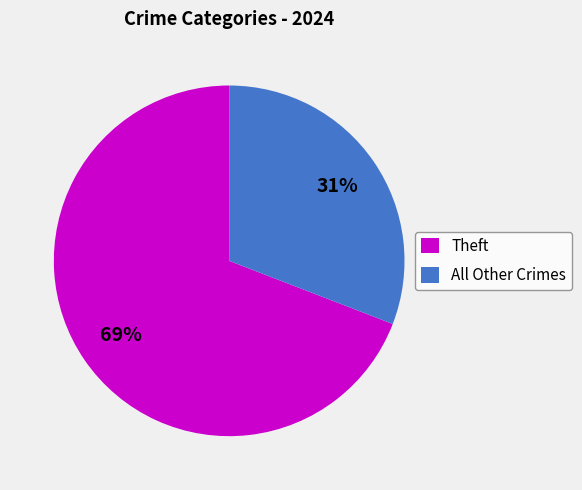

Rank the categories by value from highest to lowest.

Theft, All Other Crimes